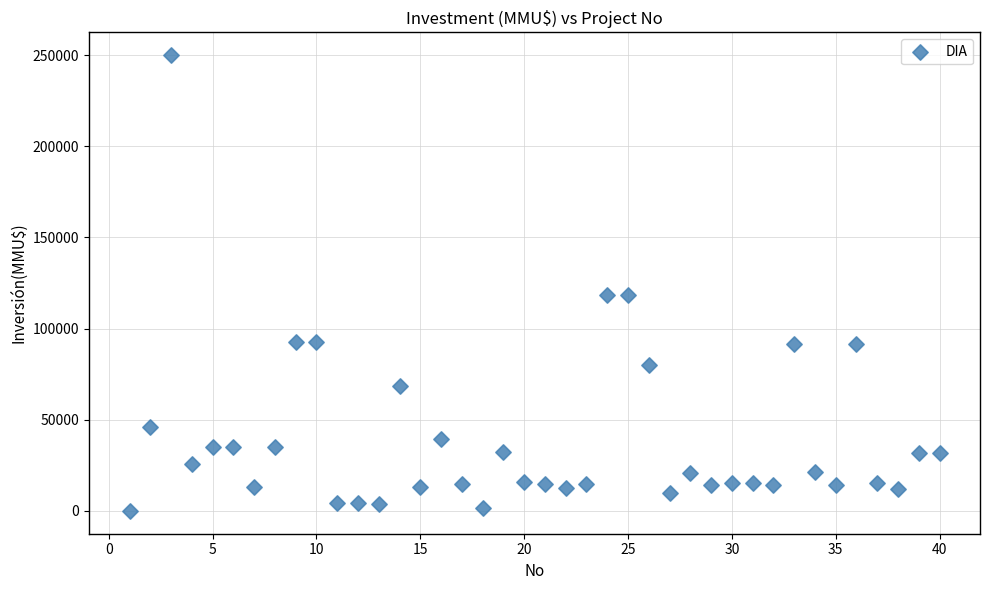

What is the range of Y values (max minus min)?

250000